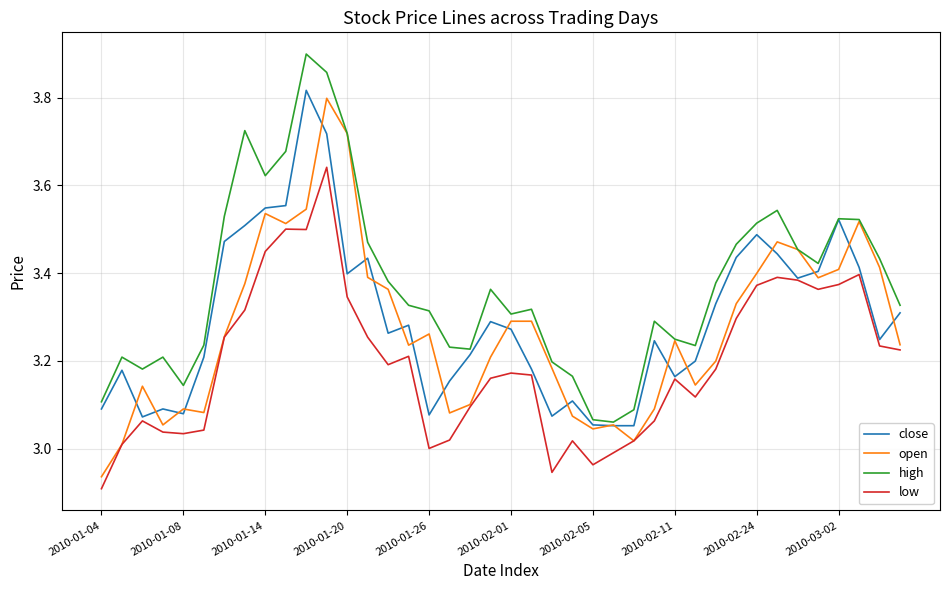

True or false: low and high intersect in this chart.

False